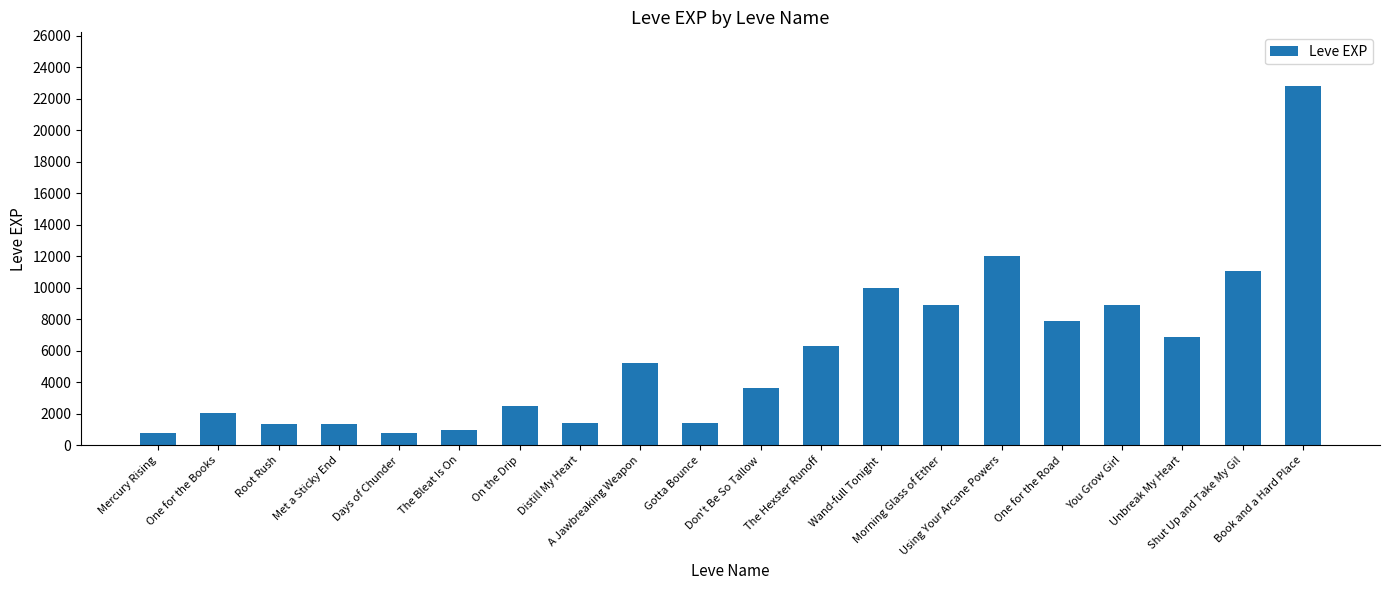

True or false: the data shows 22790 at Book and a Hard Place.

True